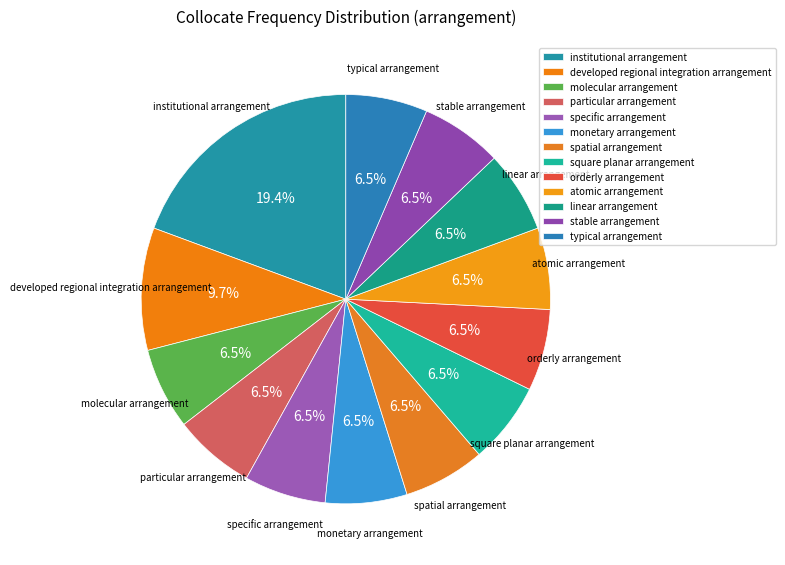

The atomic arrangement slice represents 12% of the pie. True or false?

False